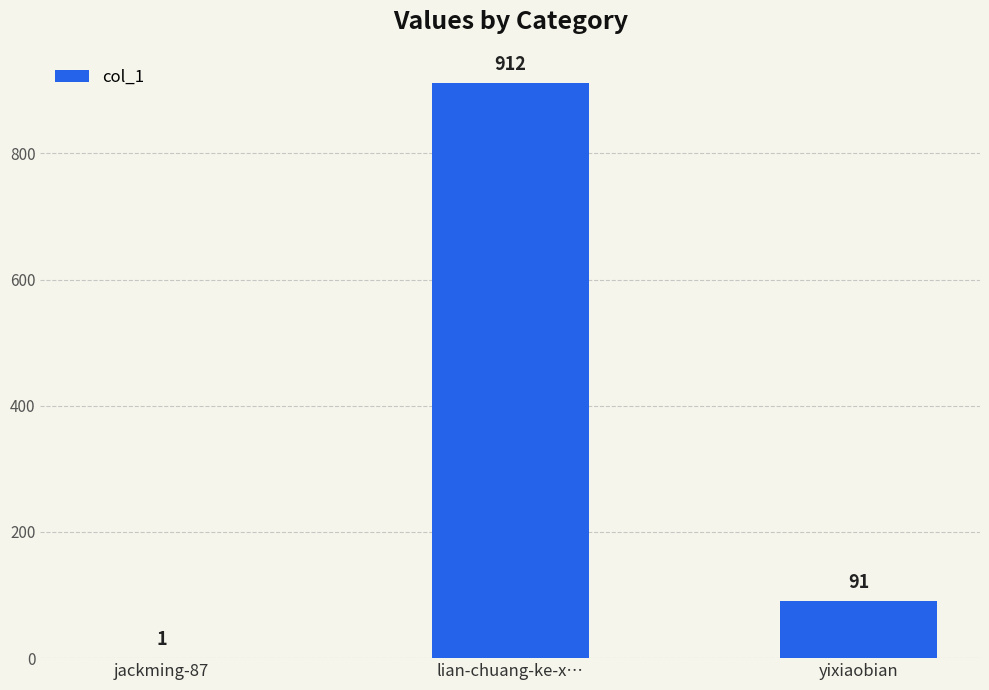

What is the maximum value shown in the chart?

912